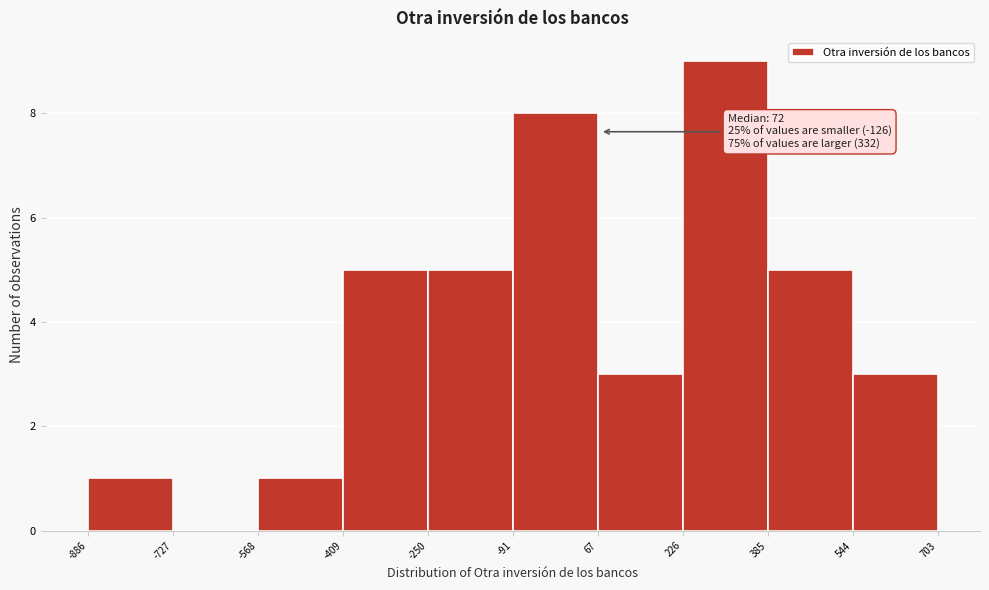

Over which range of the x-axis is the bar tallest?

226 to 385